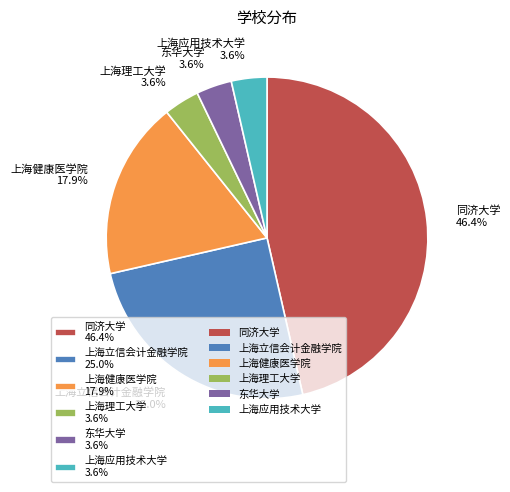

Does any single category account for the majority?

No